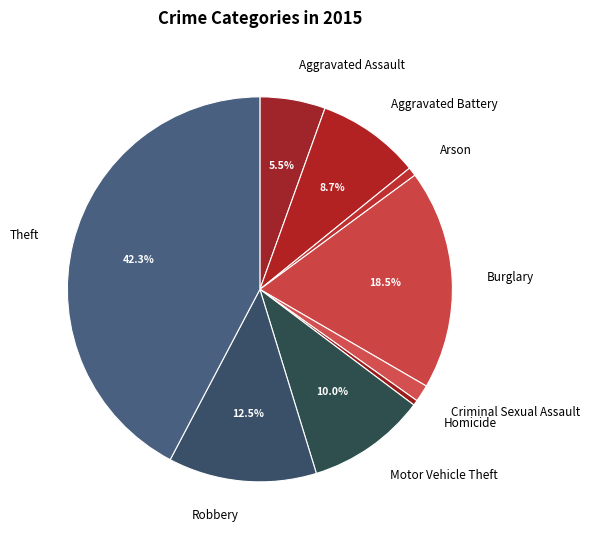

Which category has the biggest portion of the pie?

Theft